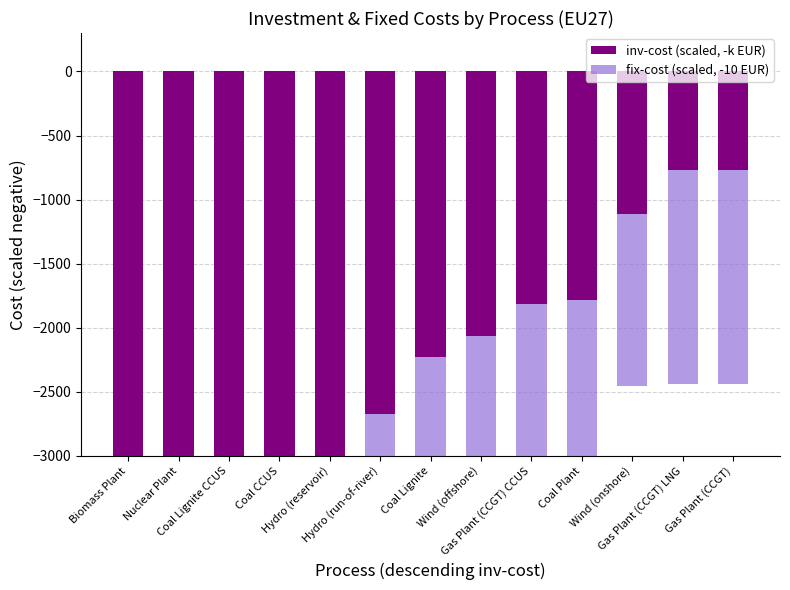

What is the label of the 6th bar from the left?

Hydro (run-of-river)